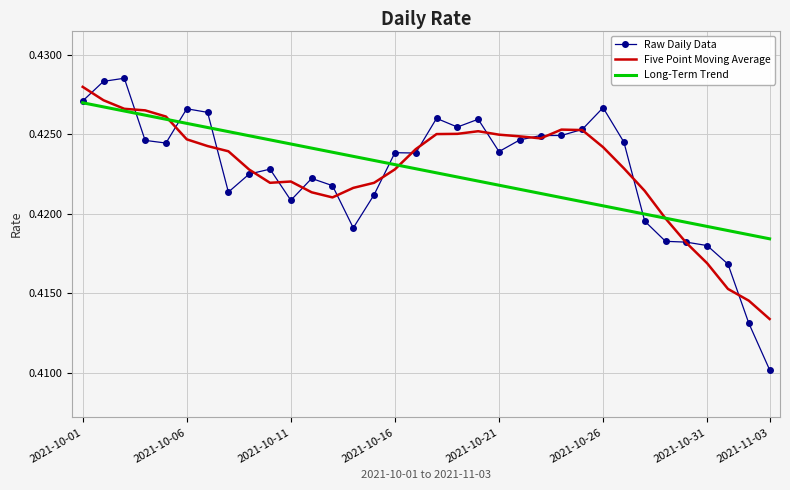

Which series has the widest spread of values?

Raw Daily Data